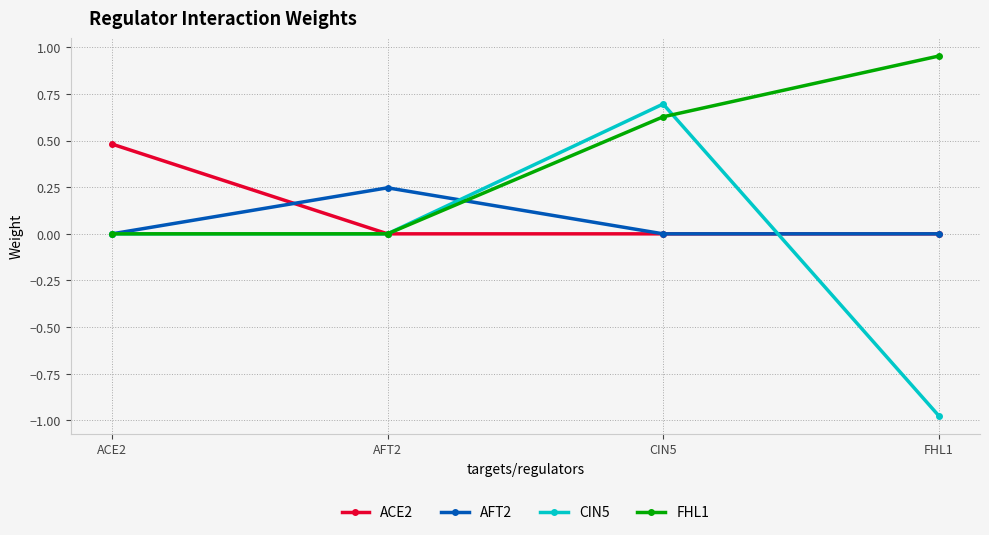

True or false: CIN5 has more than 1 interior local peaks.

False